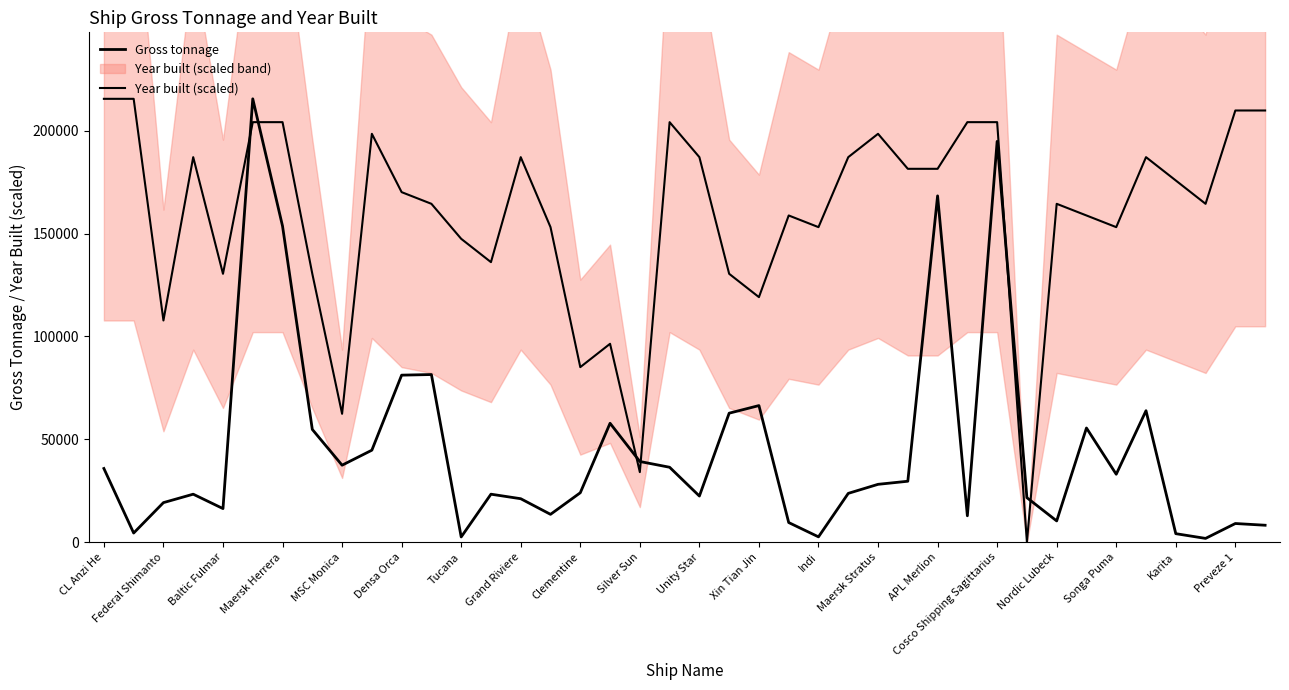

Rank the series at Nordic Lubeck from lowest to highest value.

Gross tonnage, Year built (scaled)